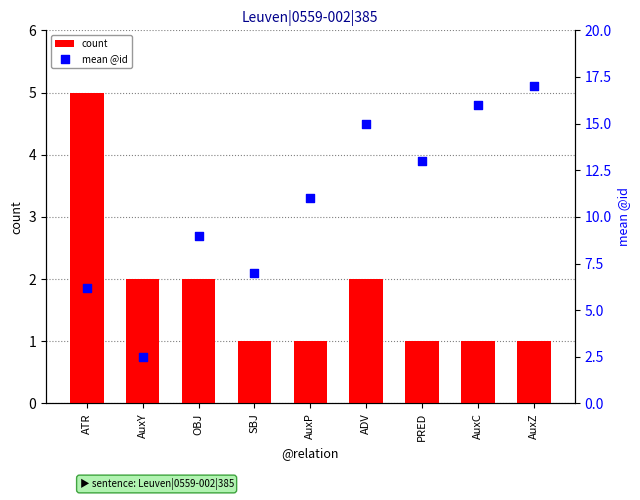

What is the total value across all series at AuxZ?

18.0